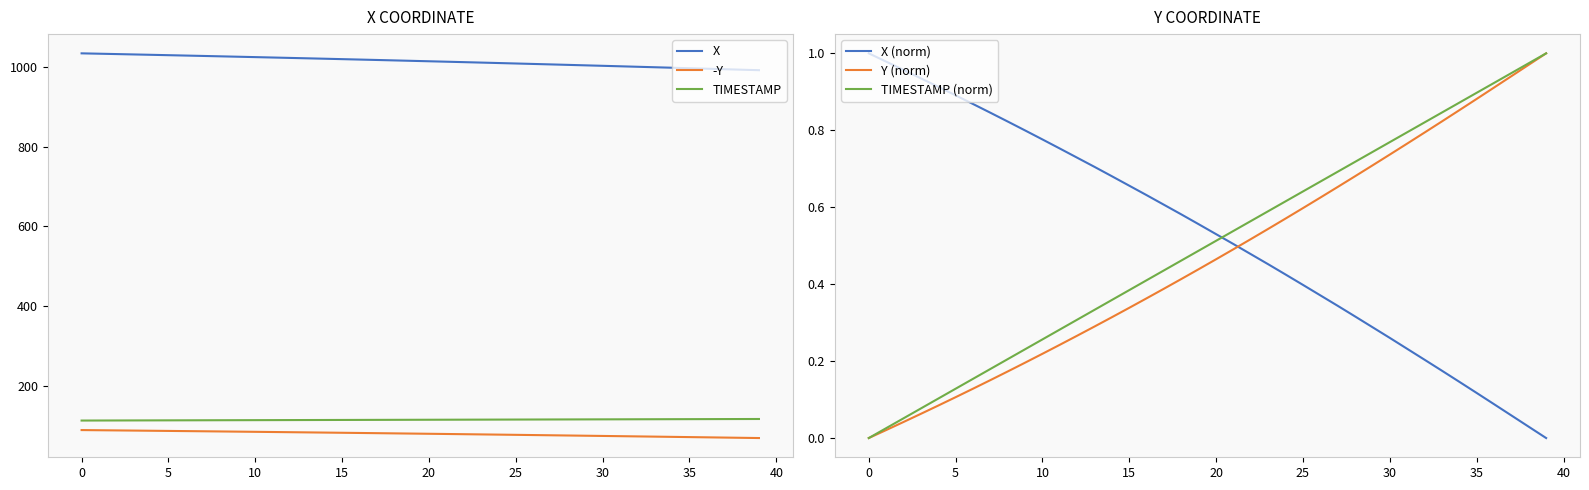

How many positive values does the TIMESTAMP (norm) series have?

39